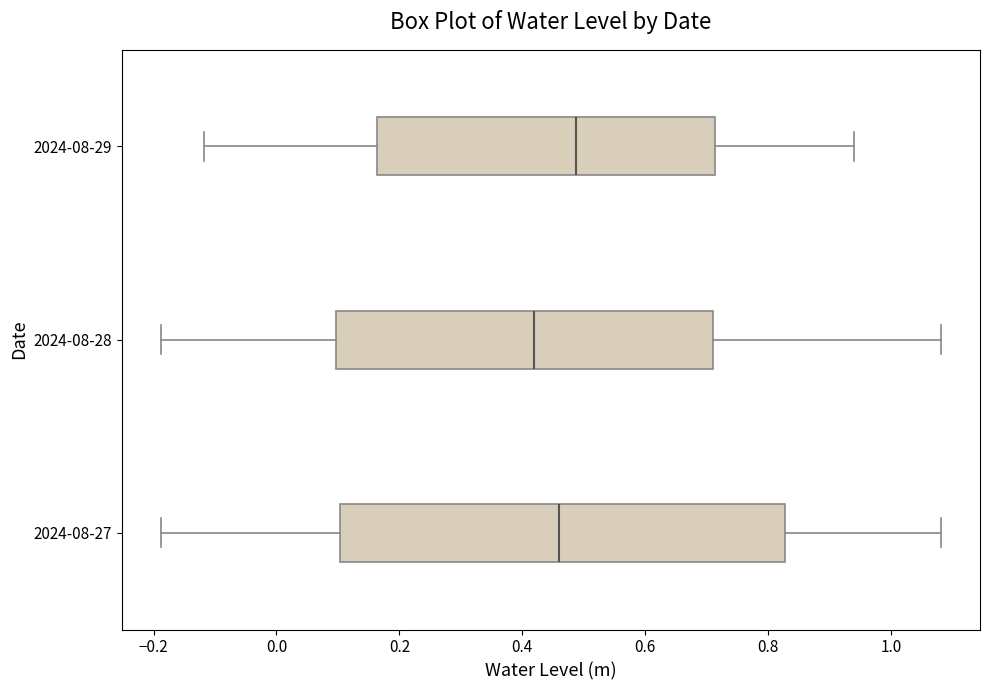

Reading bottom to top, transcribe this box plot: for each box, give where its median line is, the range the box spans, and where its two whiskers end, as read against the x-axis. The values are not printed on the chart, so give them approximately, as read against the axis.

2024-08-27: median 0.46, box 0.10 to 0.82, whiskers -0.18 to 1.08
2024-08-28: median 0.42, box 0.10 to 0.70, whiskers -0.18 to 1.08
2024-08-29: median 0.48, box 0.16 to 0.72, whiskers -0.12 to 0.94